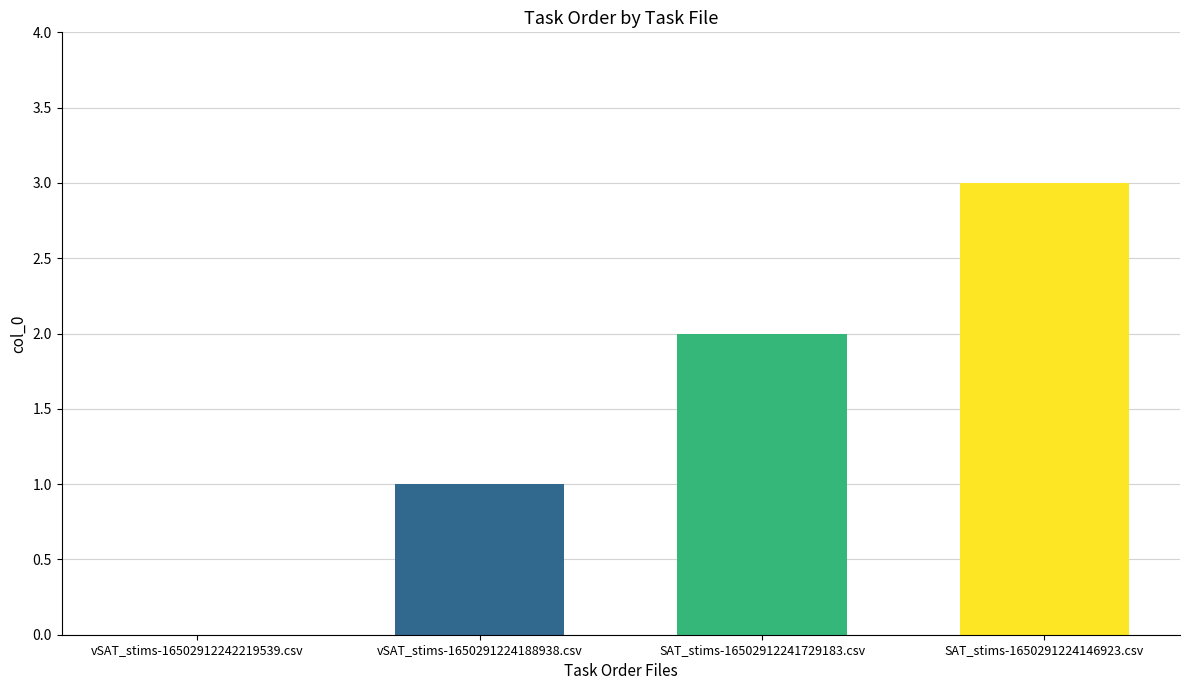

Count the number of categories in the chart.

4